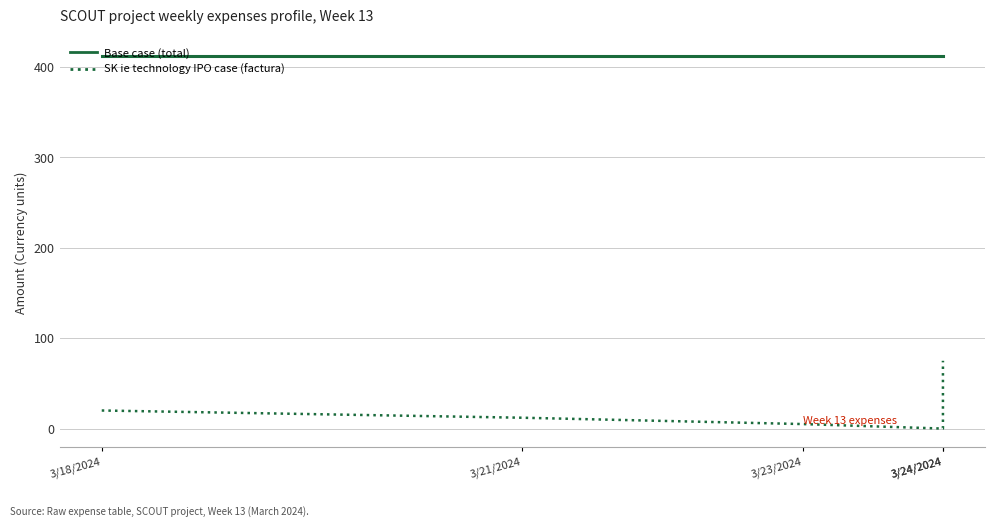

Reading left to right, extract all data points from this chart.

Base case (total): 412	412	412	412	412
SK ie technology IPO case (factura): 20	12	5	0	75